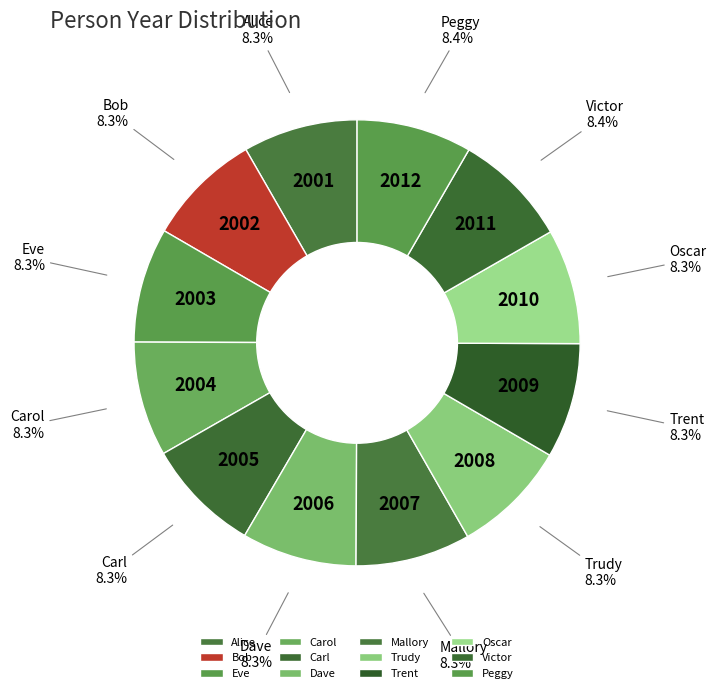

Is the sum of Alice and Bob greater than half?

No